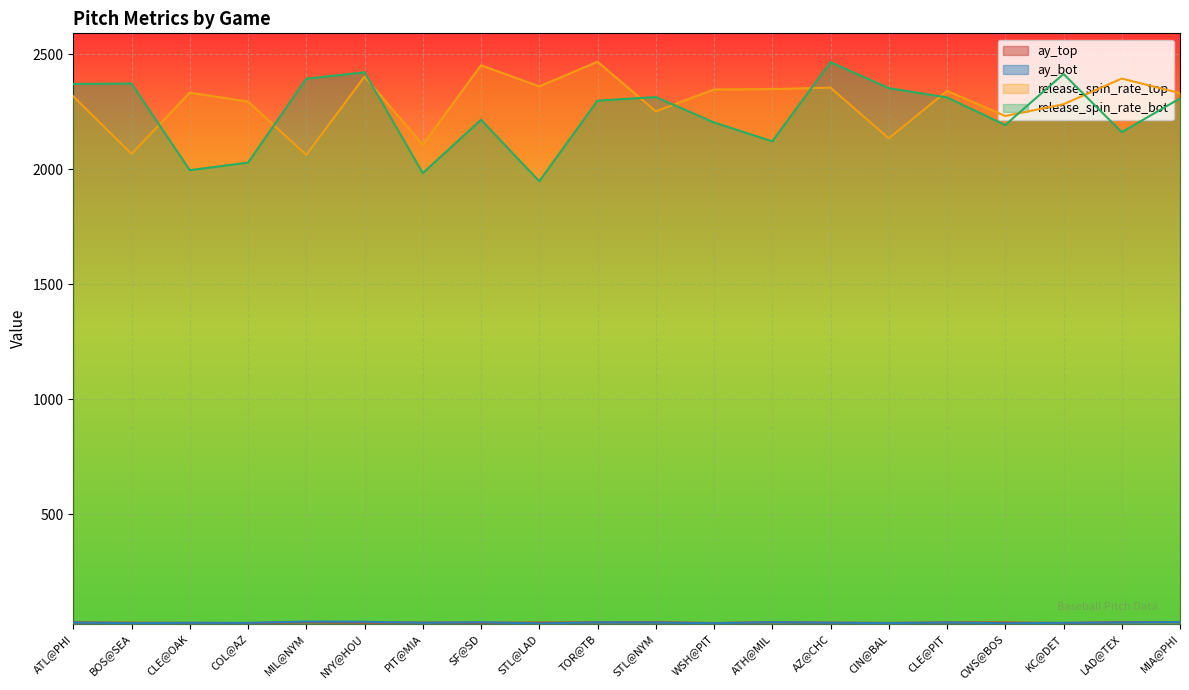

What is the total value across all series at LAD@TEX?

4613.0